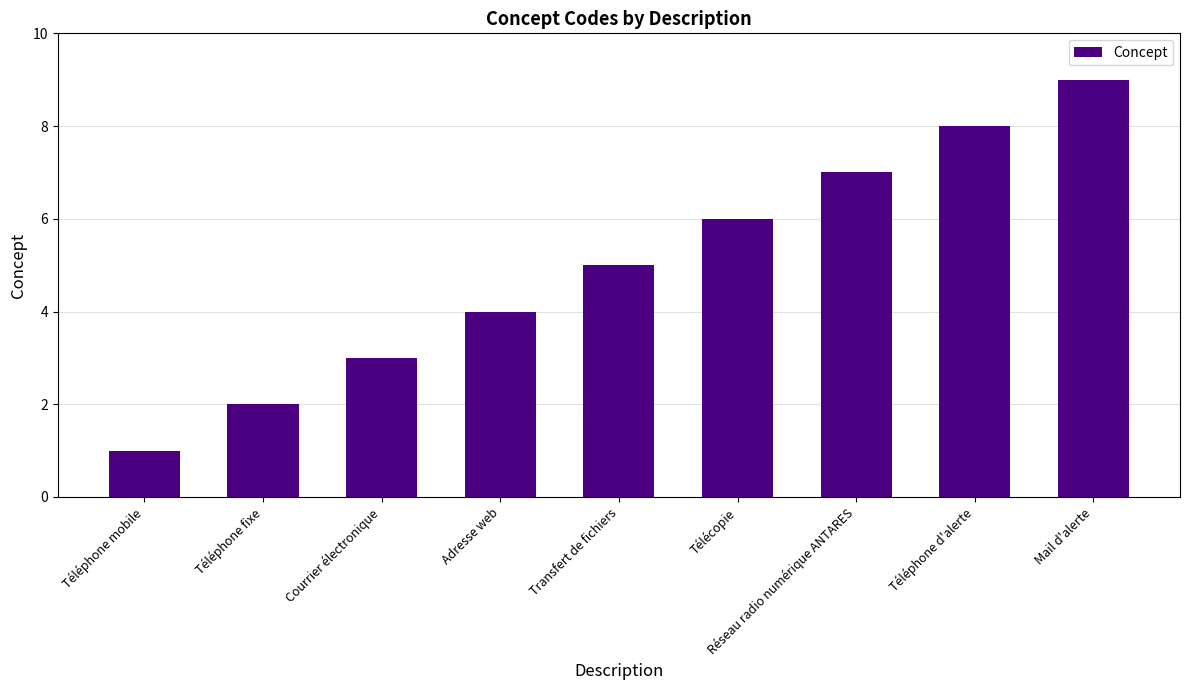

Which category has the highest value across all series?

Mail d'alerte